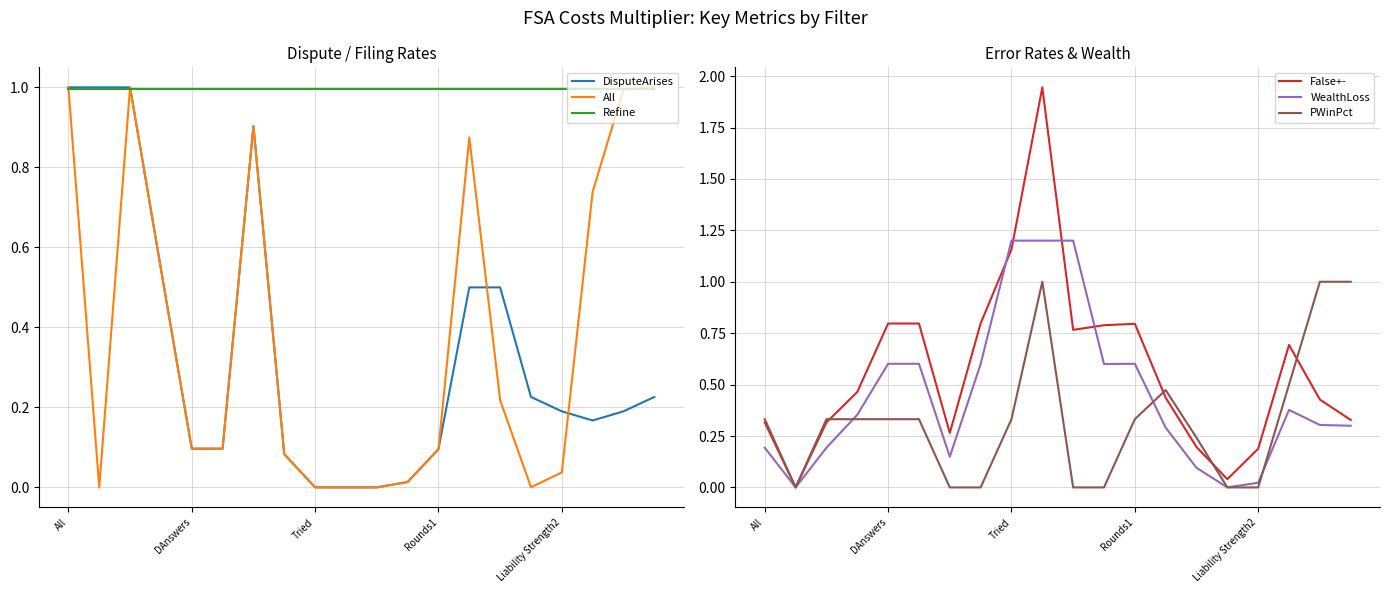

What is the sum of all Refine values?

19.9